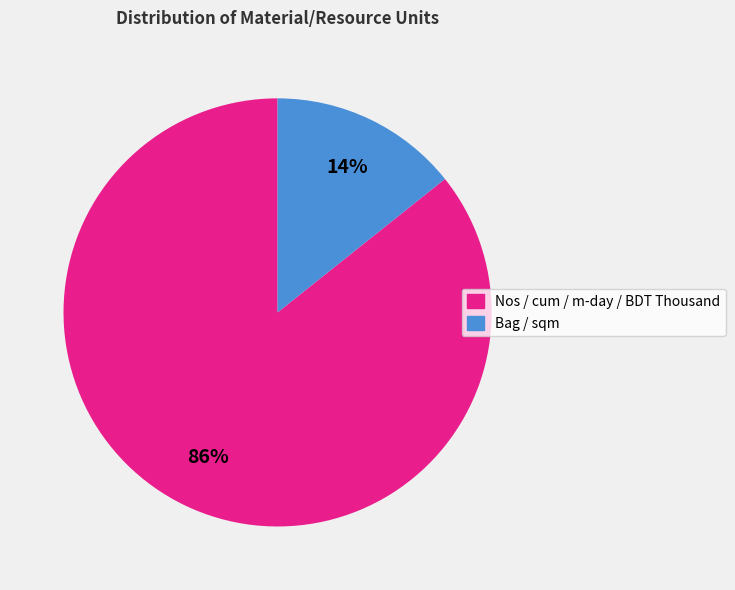

To the nearest percent, what is the average slice percentage?

50%